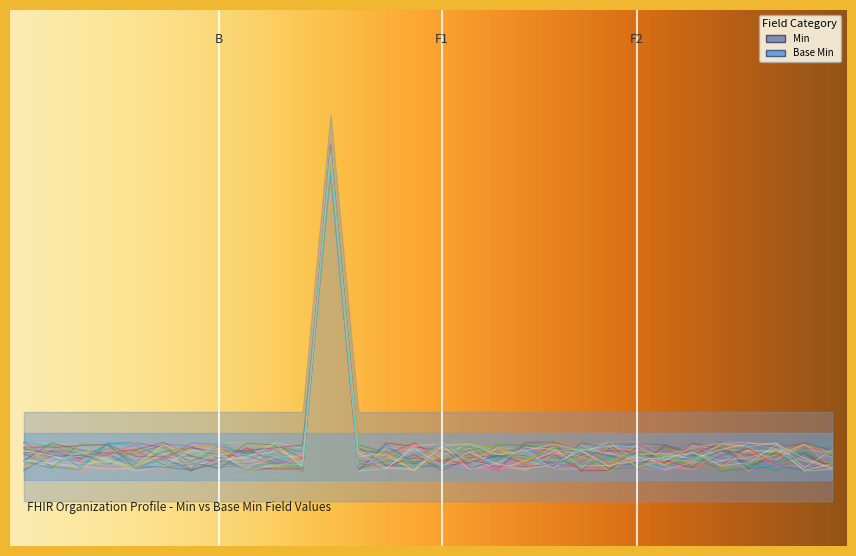

How many values exceed 0?

15